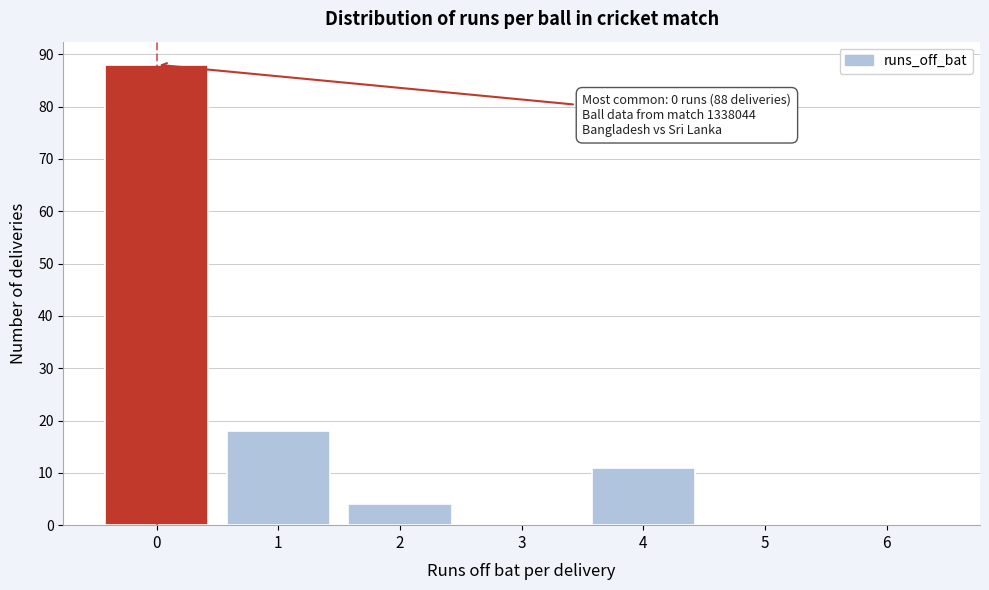

Over which range of the x-axis is the bar tallest?

-0.5 to 0.5